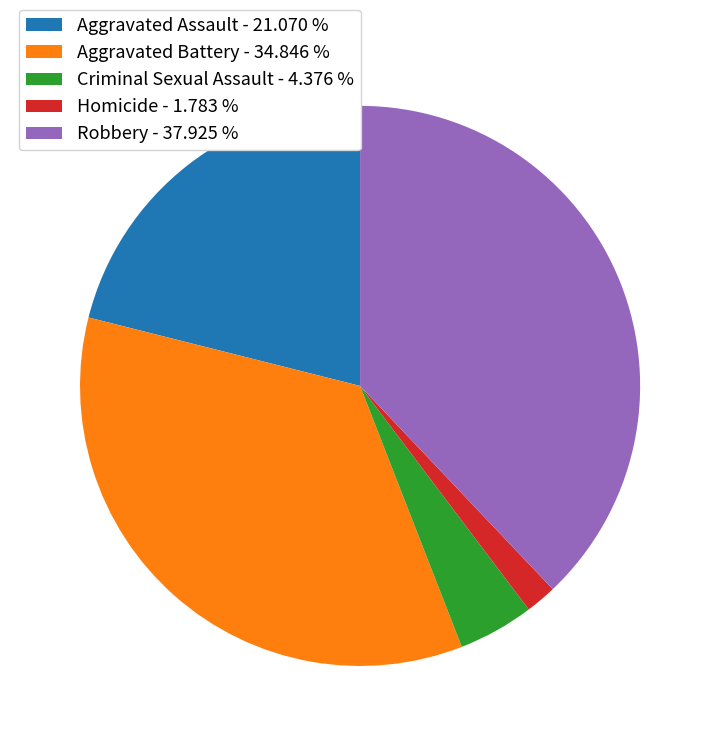

Is Homicide the majority of the pie?

No